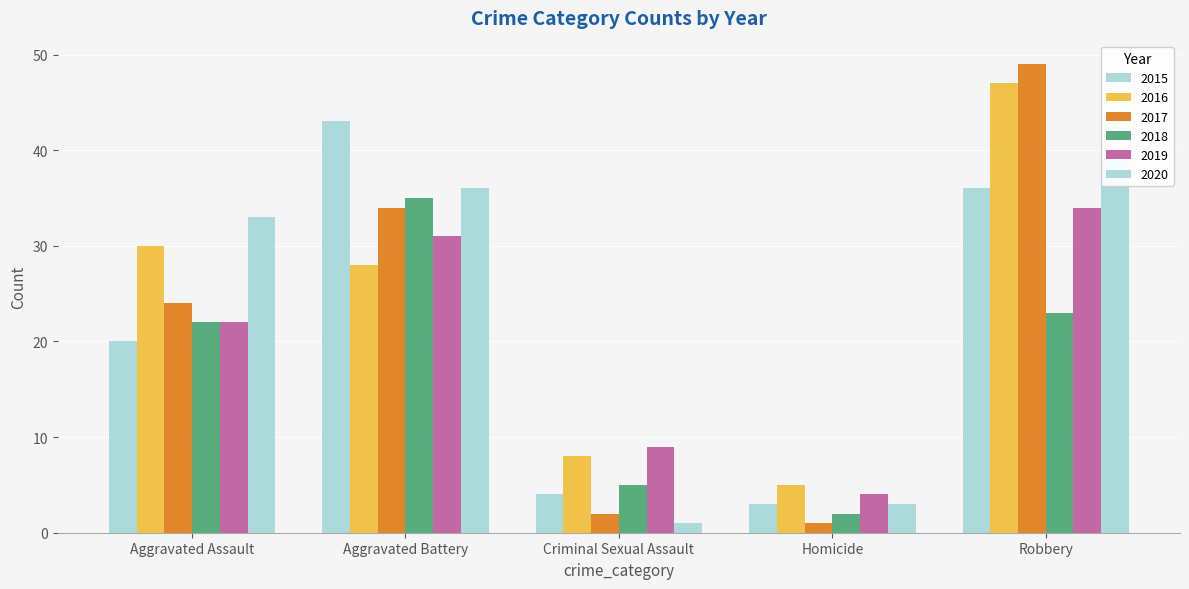

Rank the series at Aggravated Assault from highest to lowest value.

2020, 2016, 2017, 2018, 2019, 2015